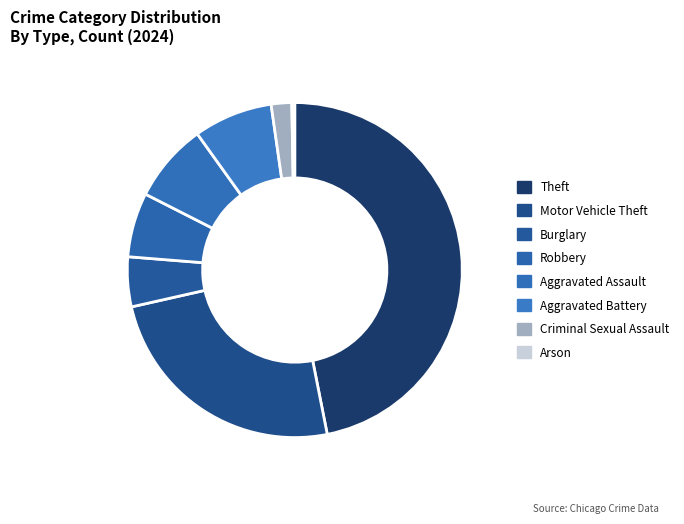

How many segments does this pie chart have?

8